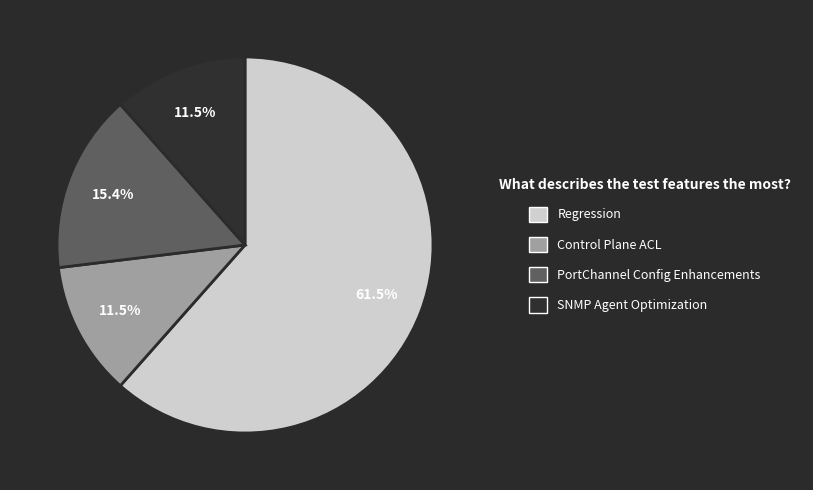

To the nearest percent, what is the difference between the largest and smallest slice percentages?

50%